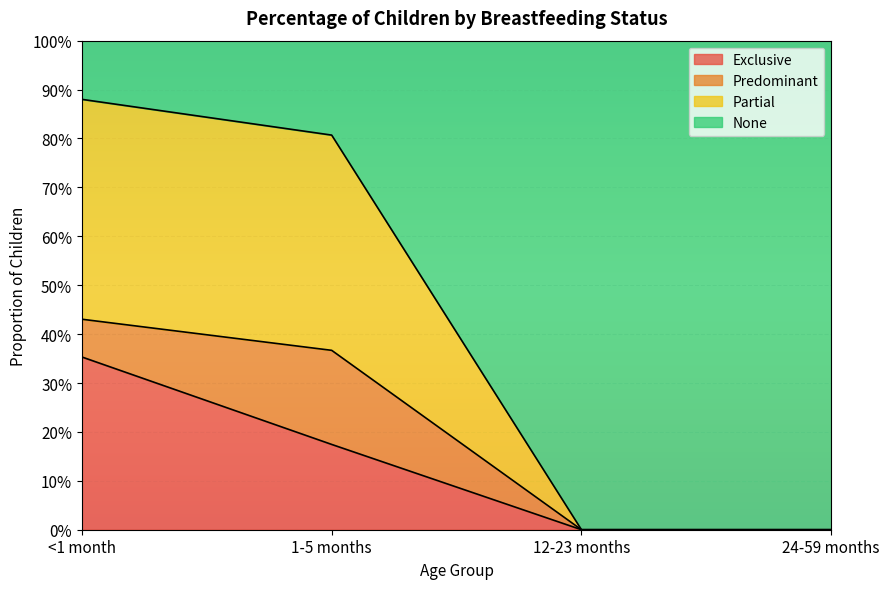

What are all the series names shown in the legend?

Exclusive, Predominant, Partial, None